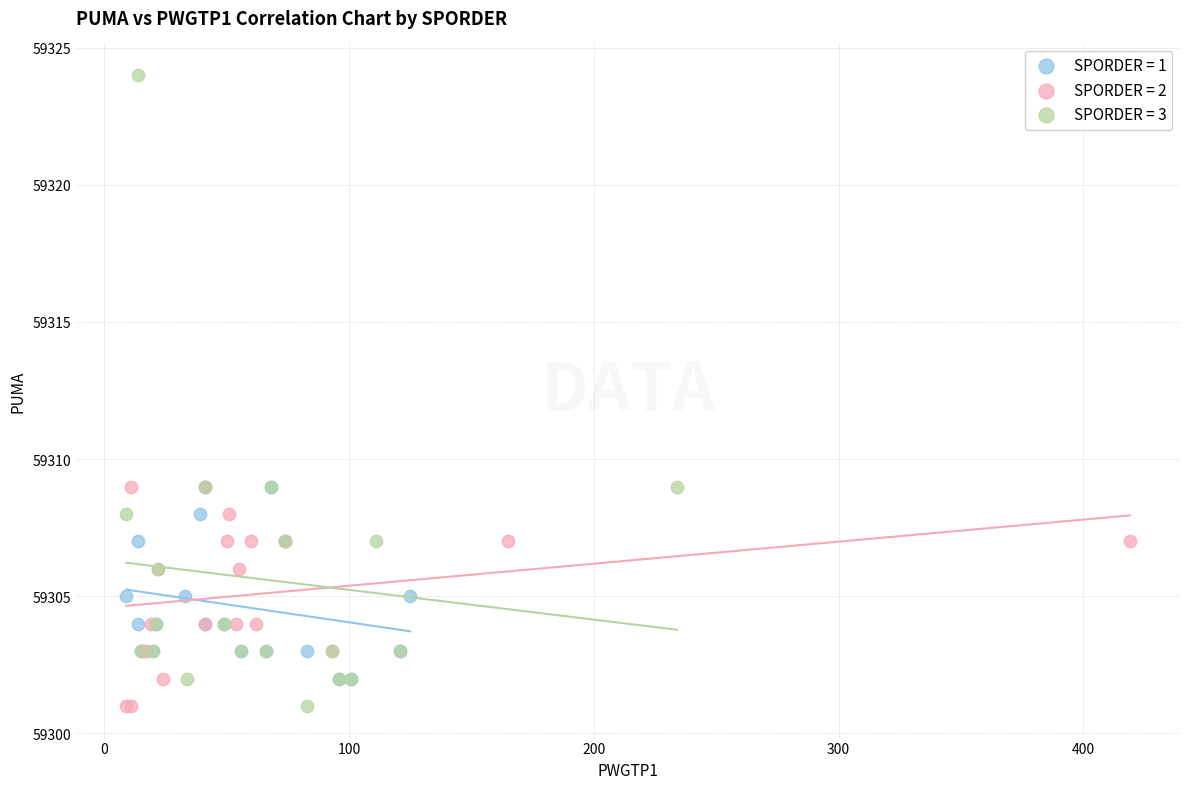

Which series contains the highest Y value?

SPORDER = 3